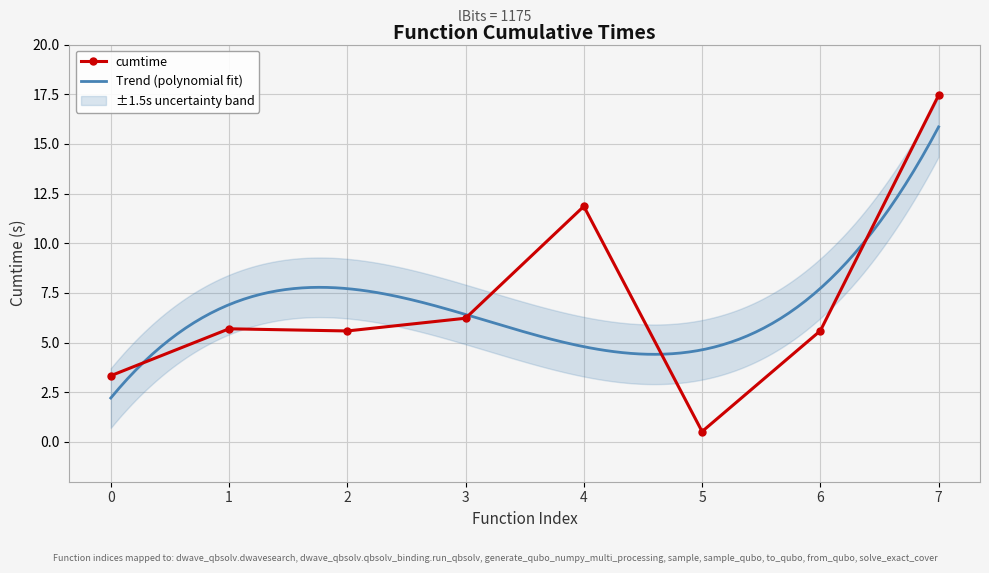

What is the value of the cumtime point at the 1st from the left?

3.3